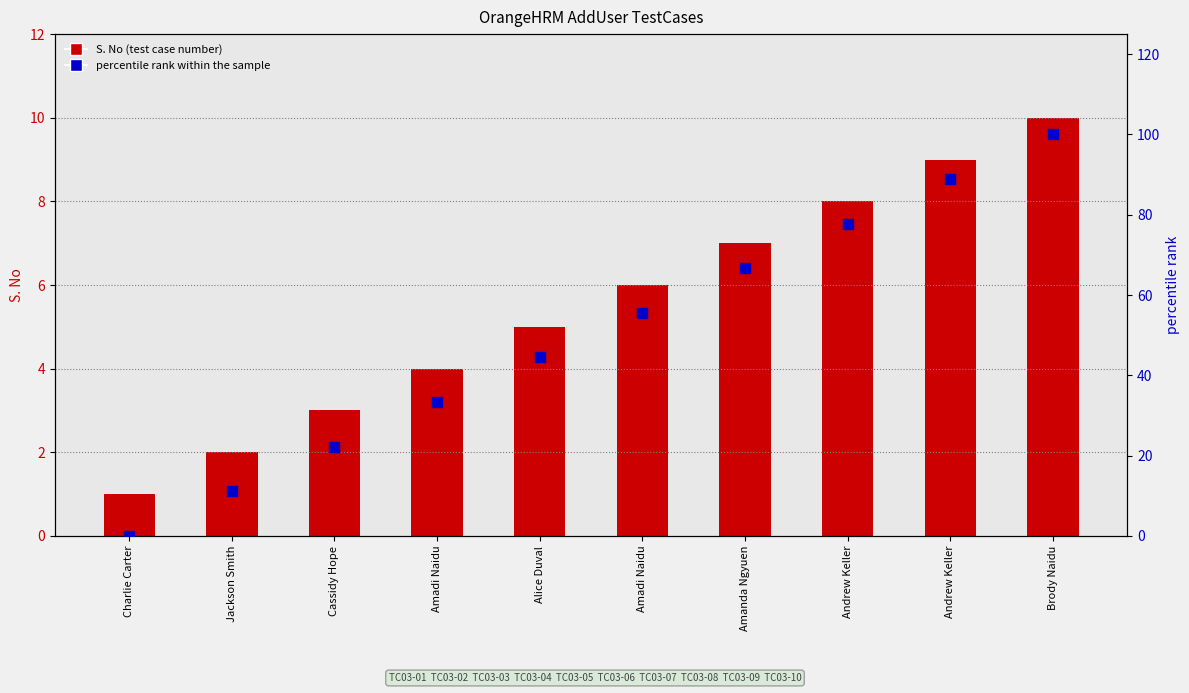

What is the total value across all series at Jackson Smith?

13.1